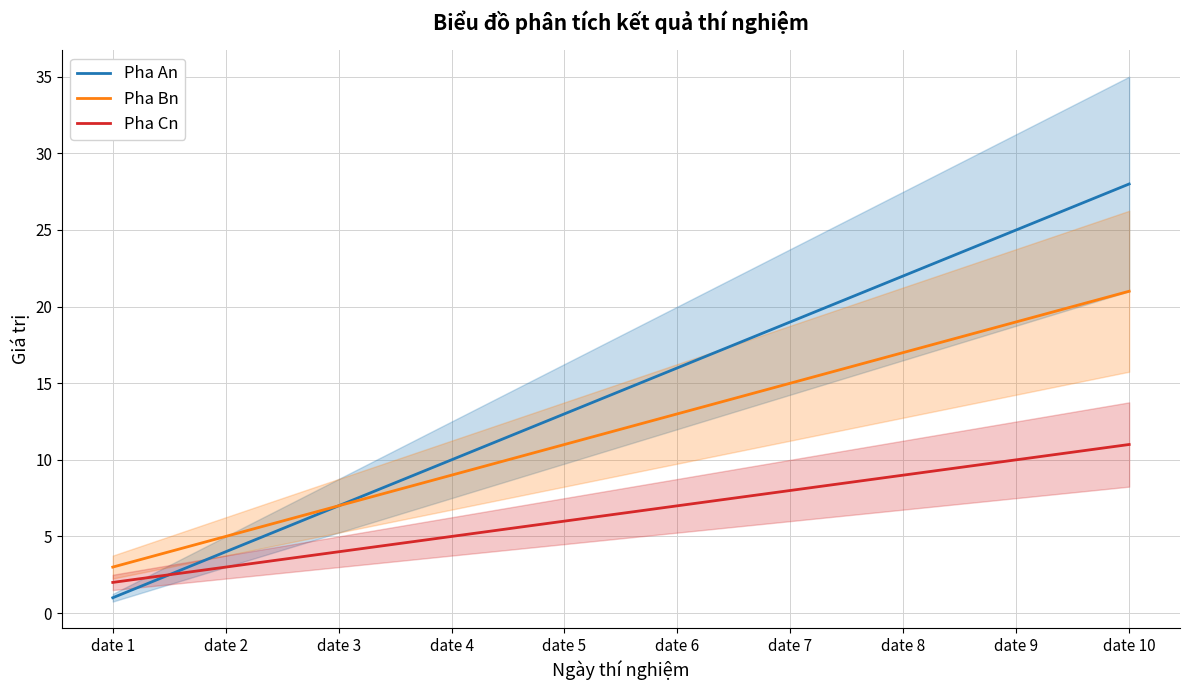

What is the average value of the Pha Cn series?

6